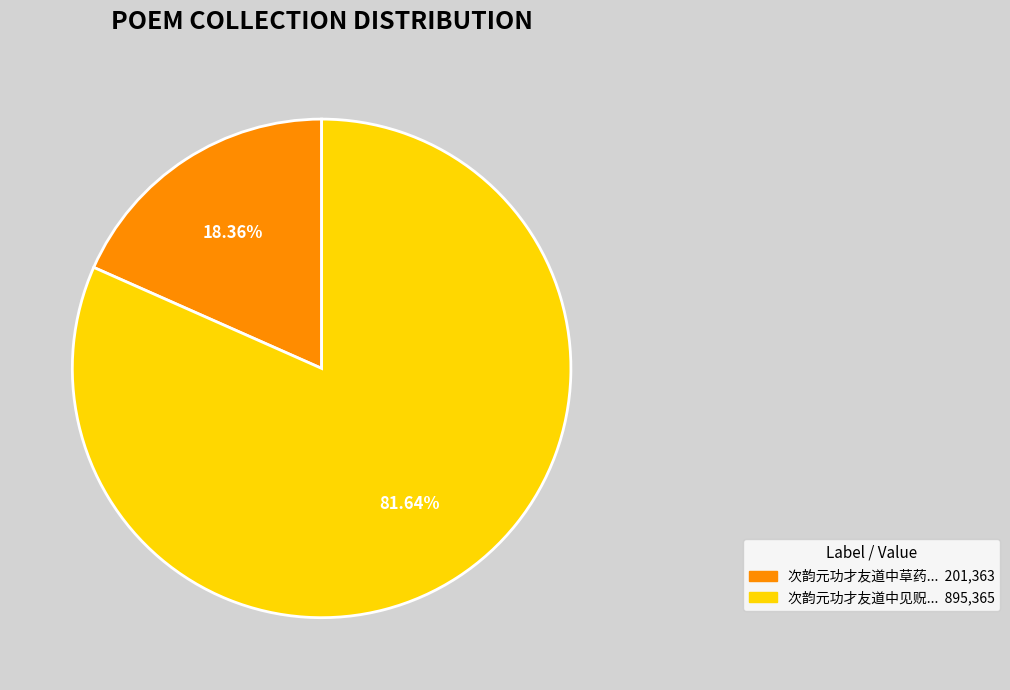

Is there any slice that represents more than half of the pie?

Yes